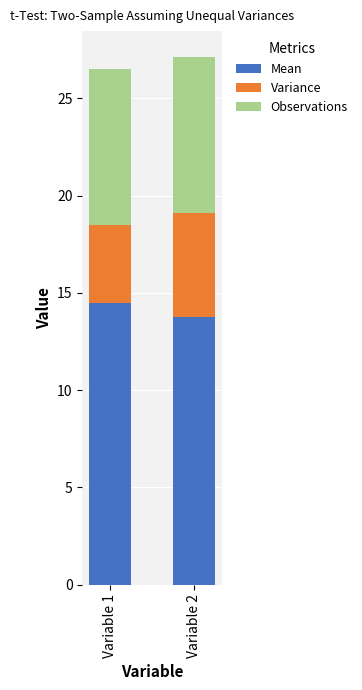

What is the total value across all series at Variable 1?

26.5